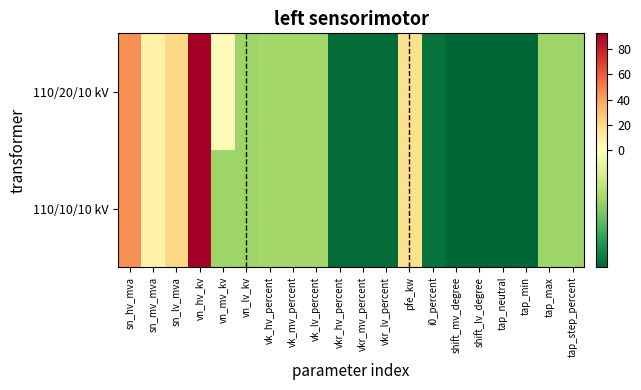

List the series in order of their overall mean, highest first.

110/20/10 kV, 110/10/10 kV